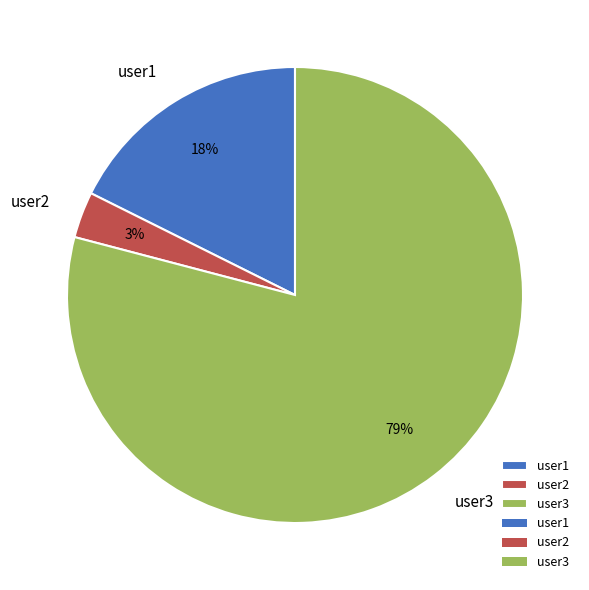

Rank the categories by value from highest to lowest.

user3, user1, user2